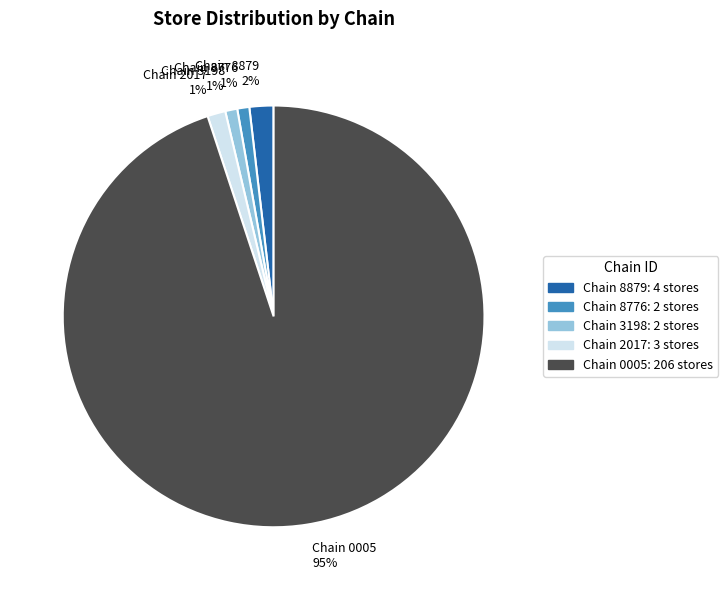

What is the ratio of the value at Chain 3198 1% to the value at Chain 8776 1%?

1.0